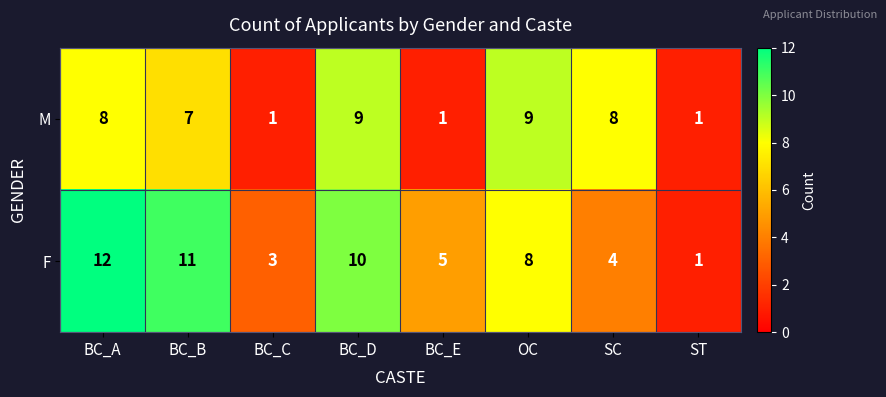

How many series are shown in this chart?

2